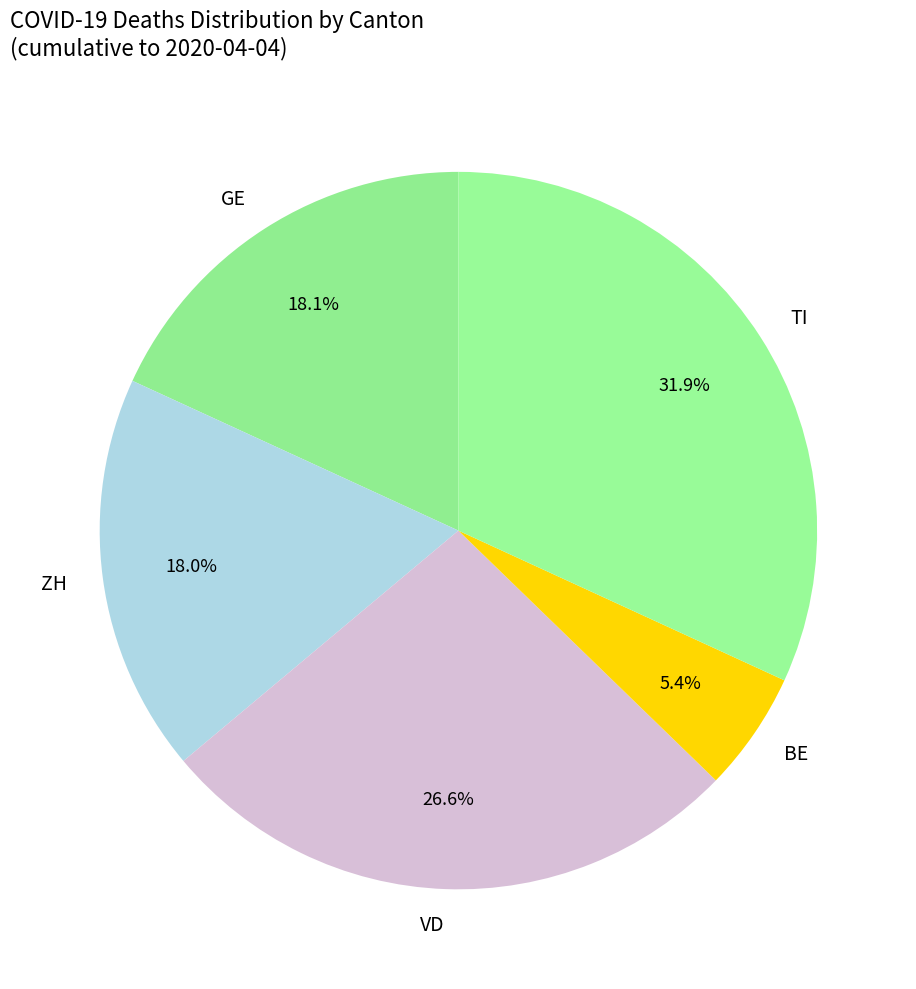

Does ZH account for over 50% of the chart?

No